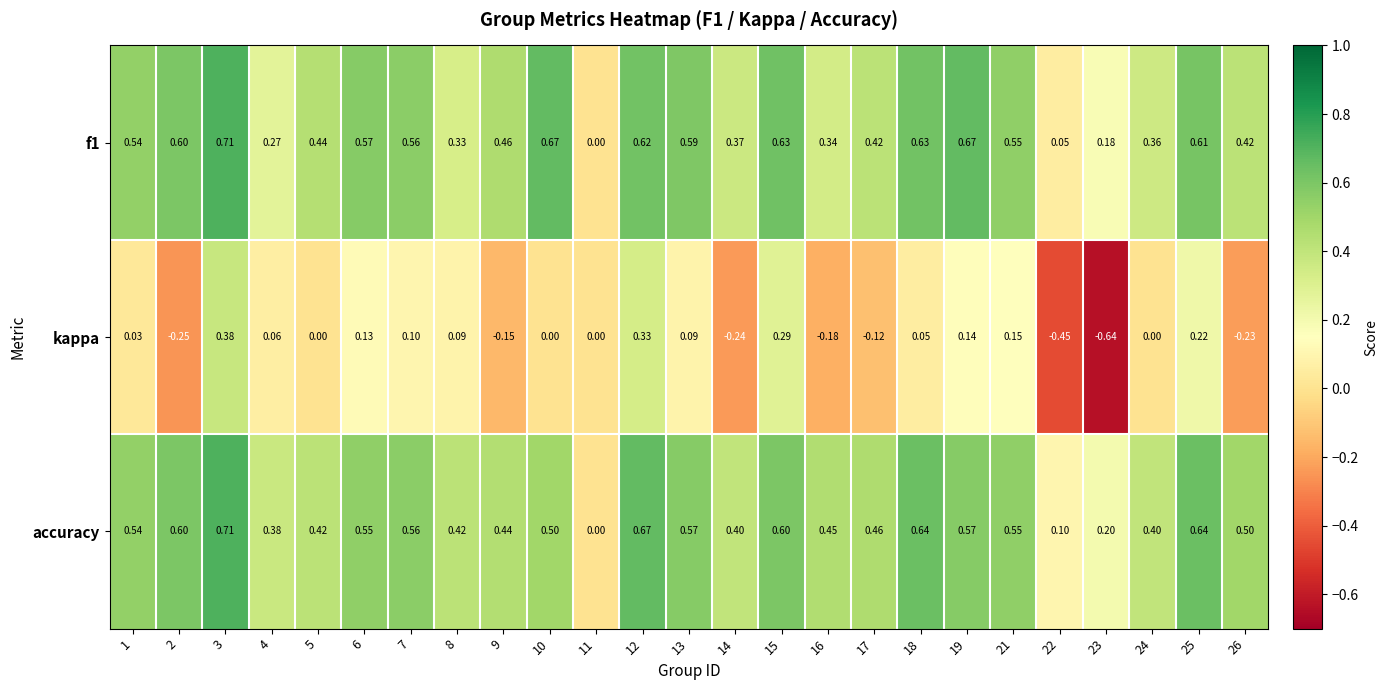

Which series has the largest range (max minus min)?

kappa